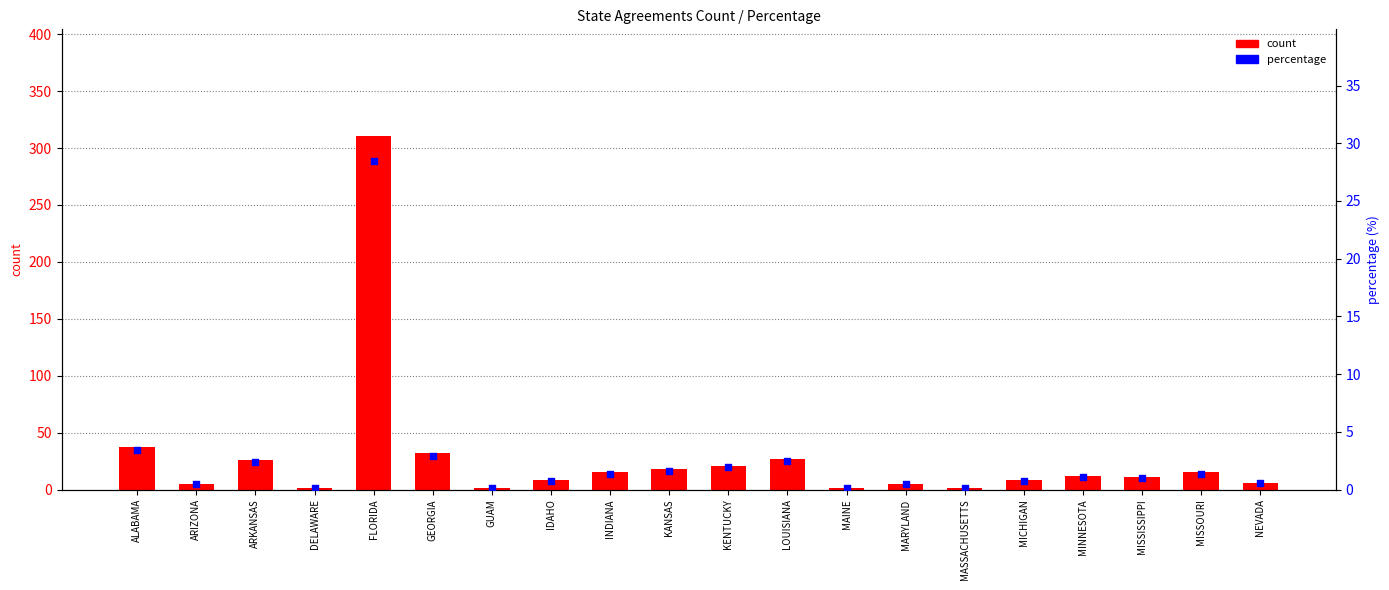

Which series has the largest total across all categories?

count